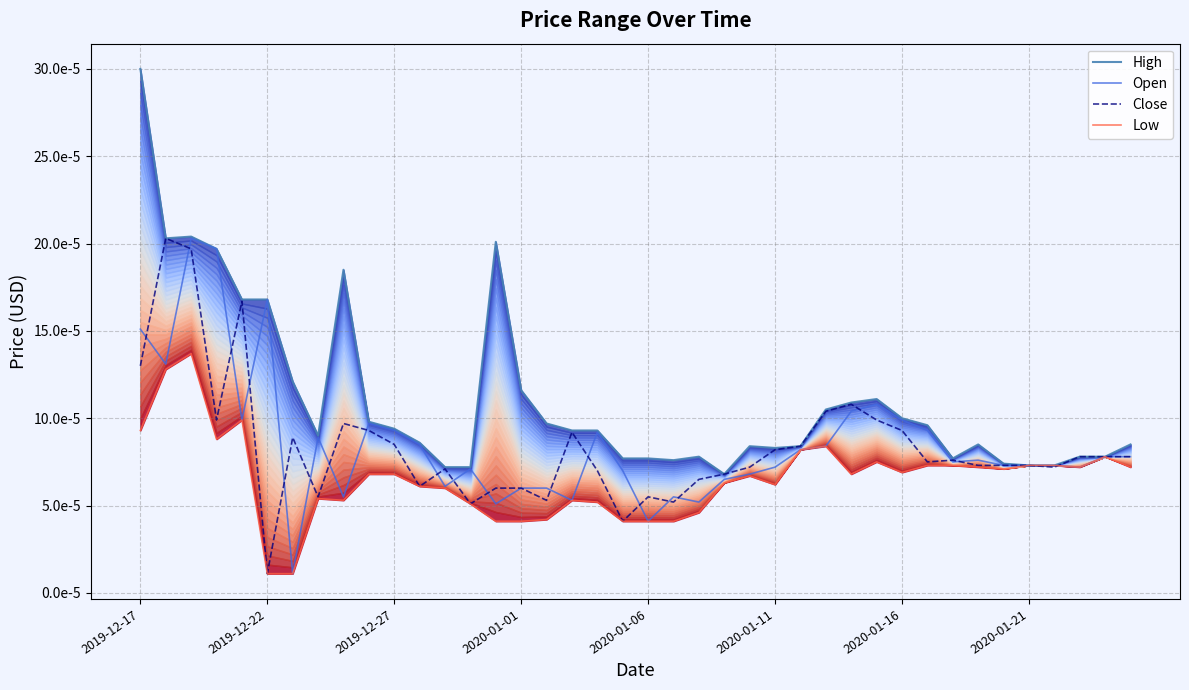

At 9, list the series in order from largest to smallest.

High, Open, Close, Low